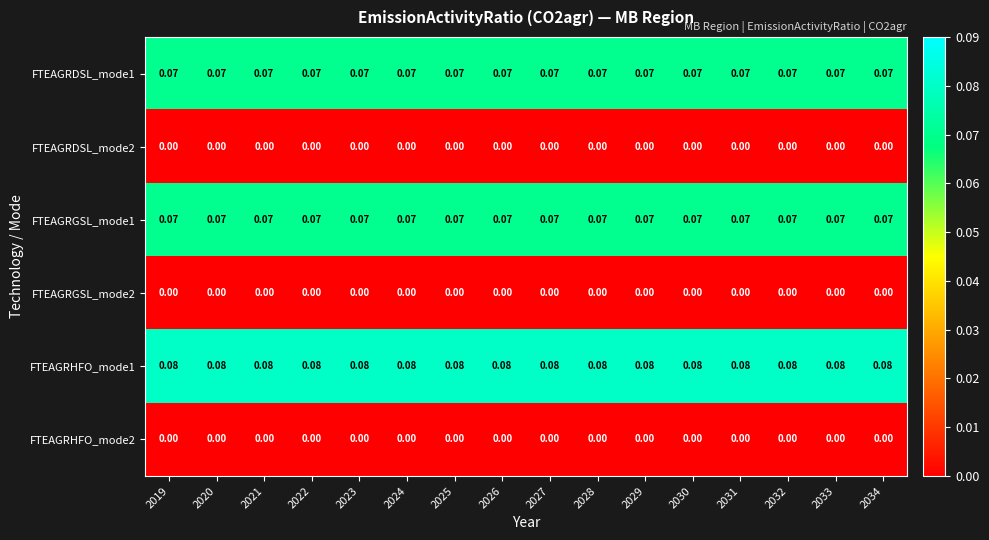

Is the value of FTEAGRGSL_mode2 at 2025 greater than the value of FTEAGRHFO_mode1 at 2027?

No